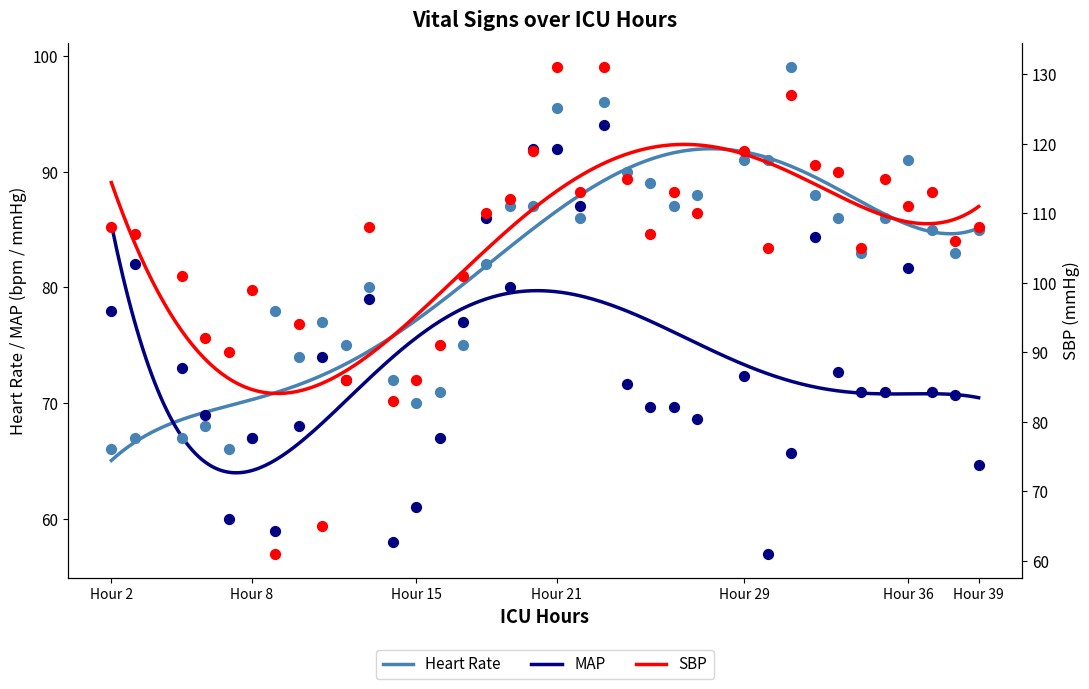

Which series has the largest Y range (max minus min)?

SBP